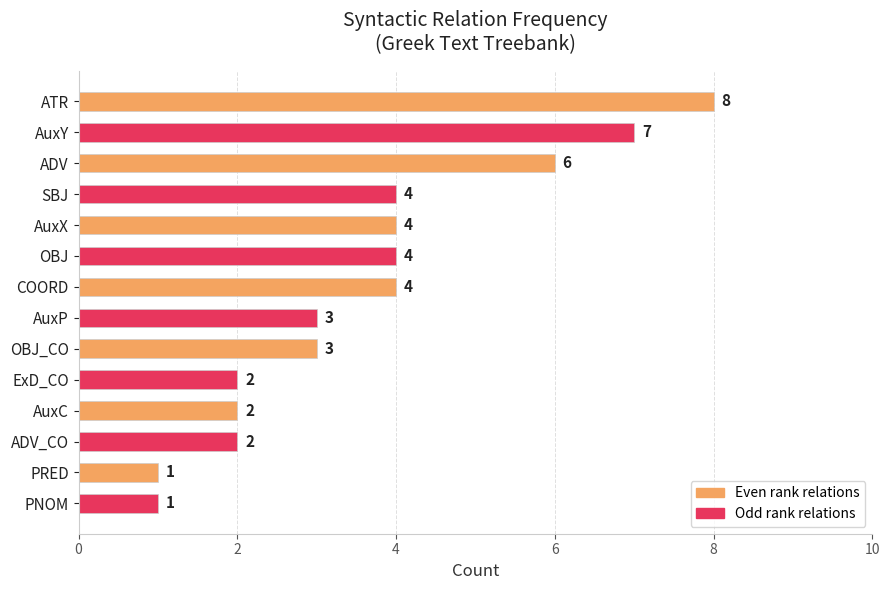

Are the bars grouped side by side (vs. stacked)?

No